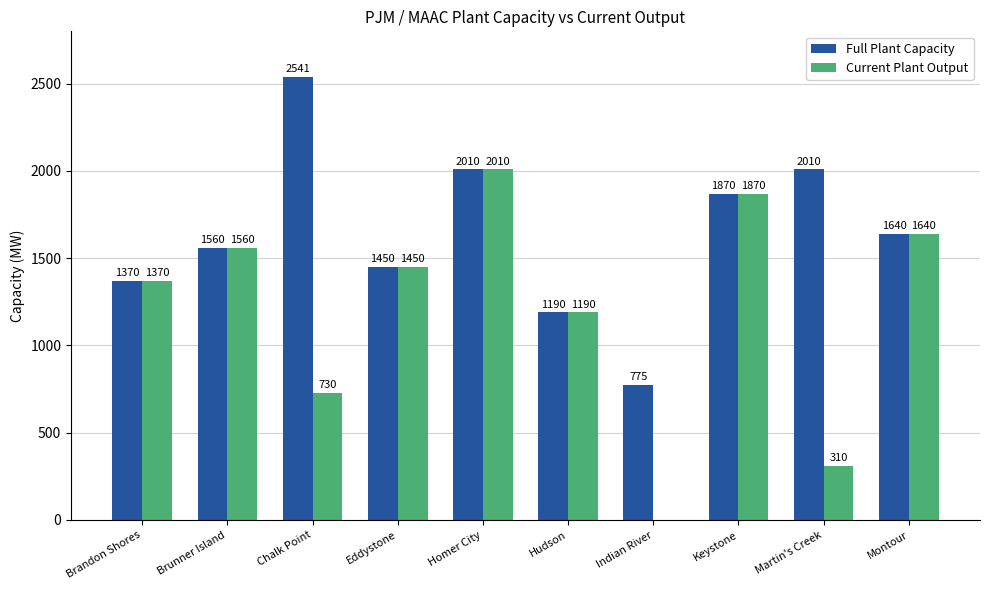

The Current Plant Output series shows 731 at Eddystone. True or false?

False